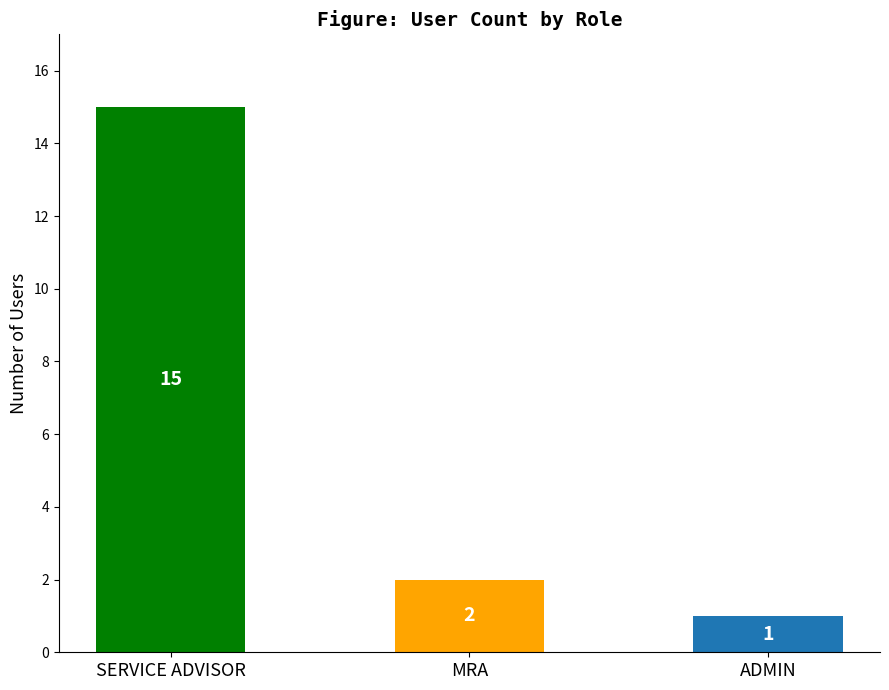

The value at MRA is 3. True or false?

False